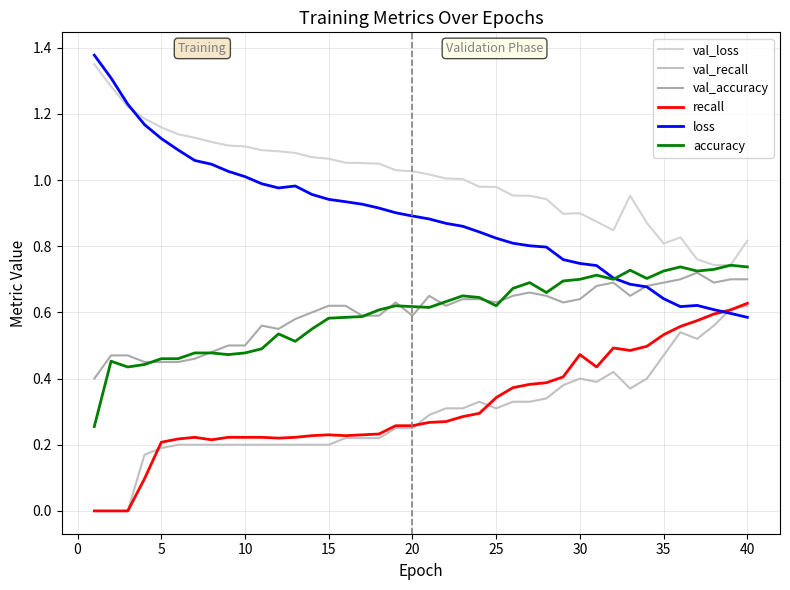

True or false: val_recall has more than 0 interior local peaks.

True